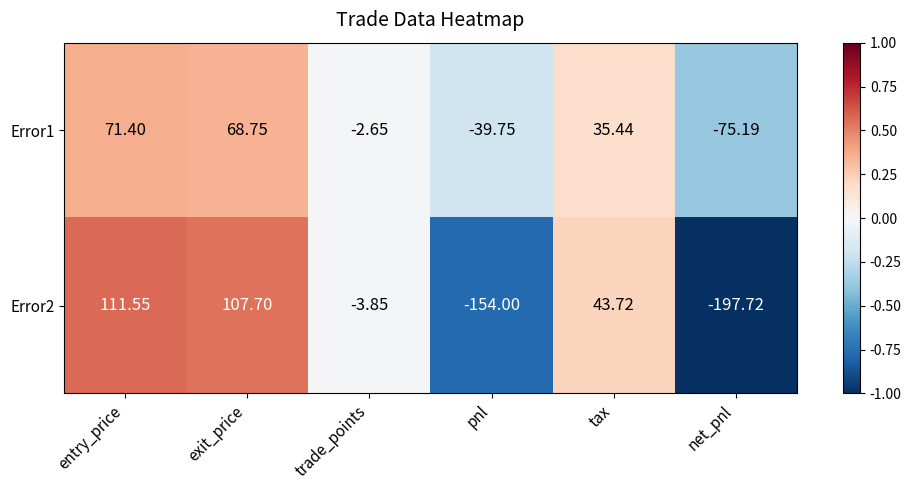

Which series has the largest total across all categories?

Error1